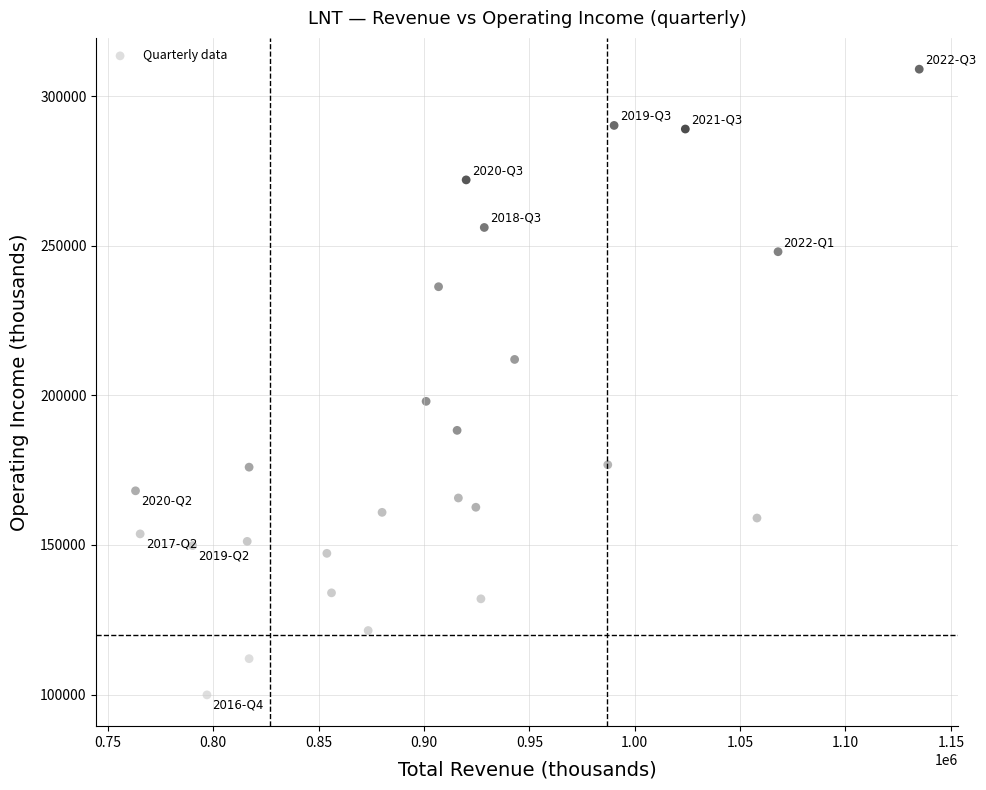

What is the range of X values (max minus min)?

371900